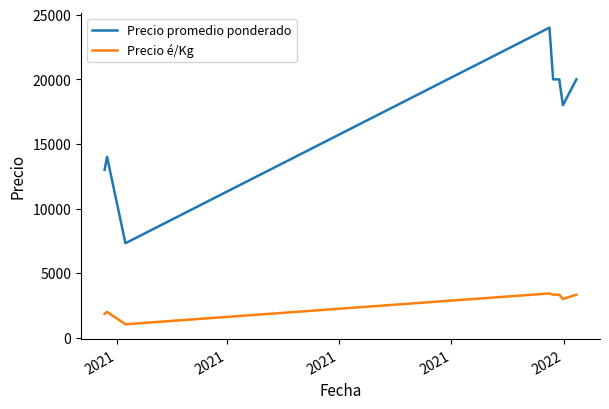

How many lines are shown in the chart?

2